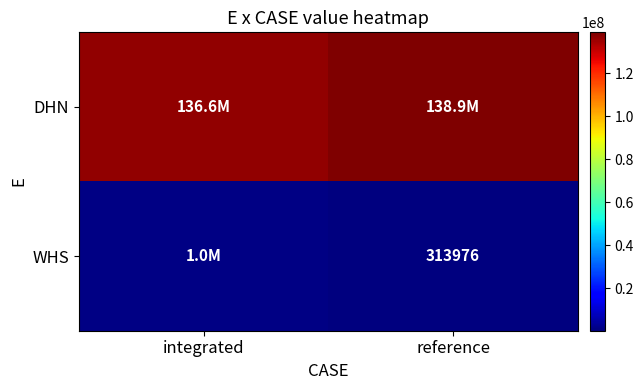

What is the sum of the WHS values at integrated and reference?

1329055.7